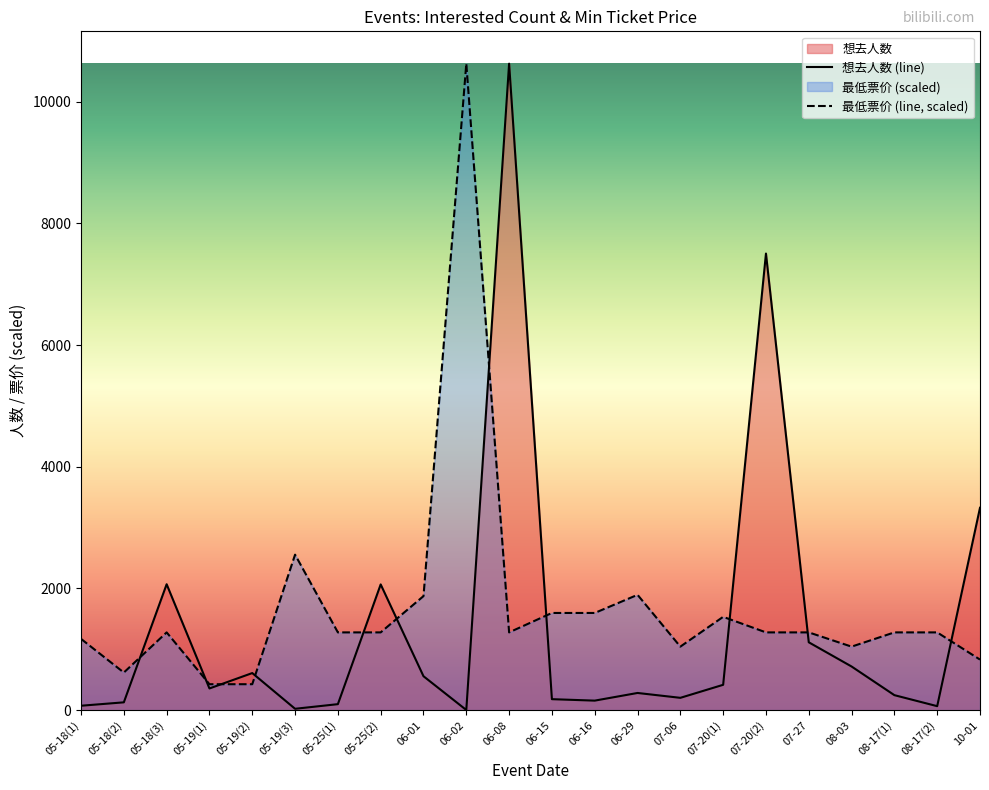

At 08-17(1), list the series in order from largest to smallest.

最低票价 (line, scaled), 想去人数 (line)